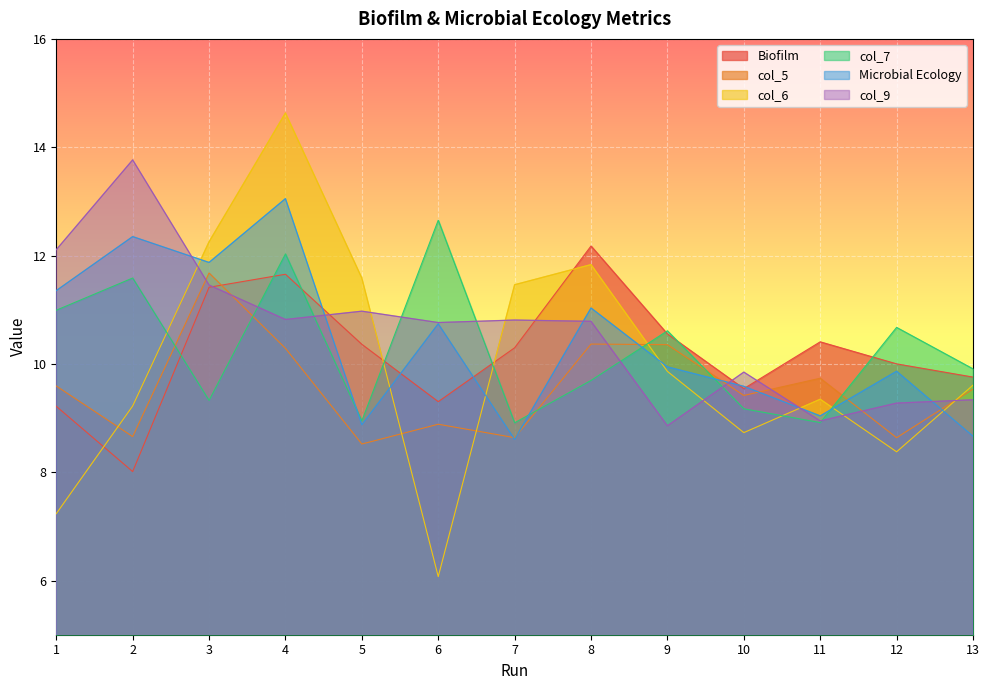

Between which two adjacent categories do col_7 and col_6 first intersect?

2 and 3